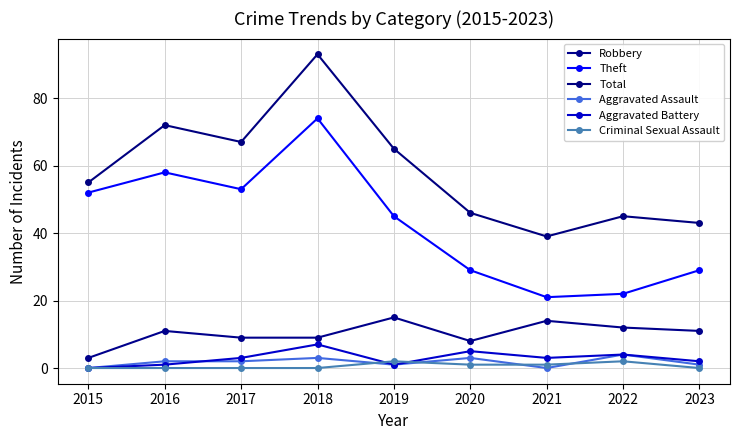

Read the Theft value at 2017, to the nearest 10.

50